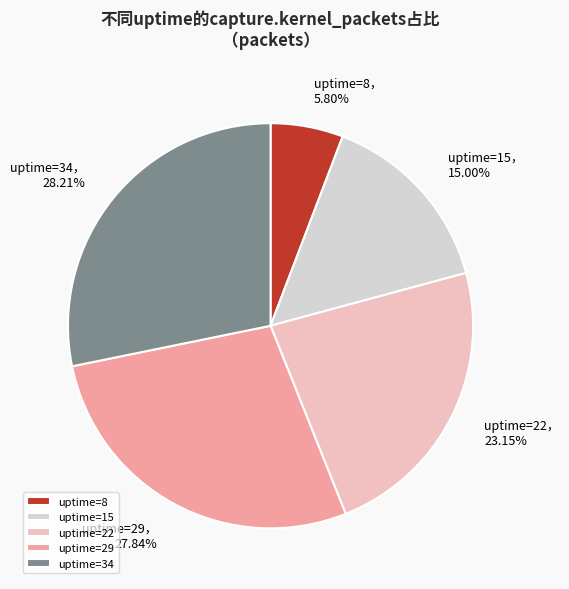

Which category has the smallest portion of the pie?

uptime=8